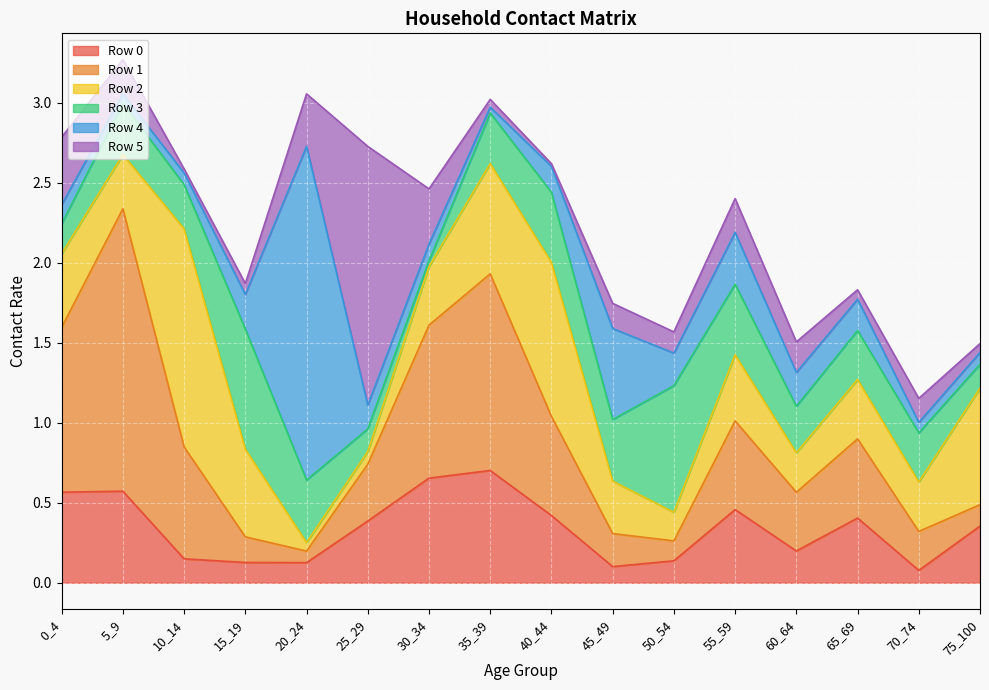

What are all the series names shown in the legend?

Row 0, Row 1, Row 2, Row 3, Row 4, Row 5